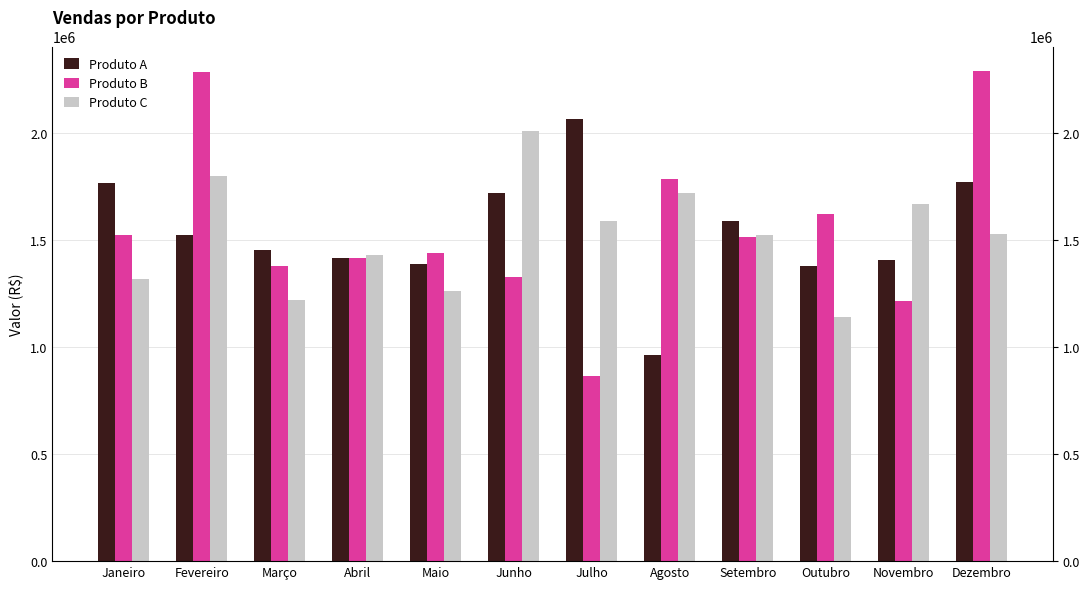

At how many categories does at least one series exceed 1397956?

12